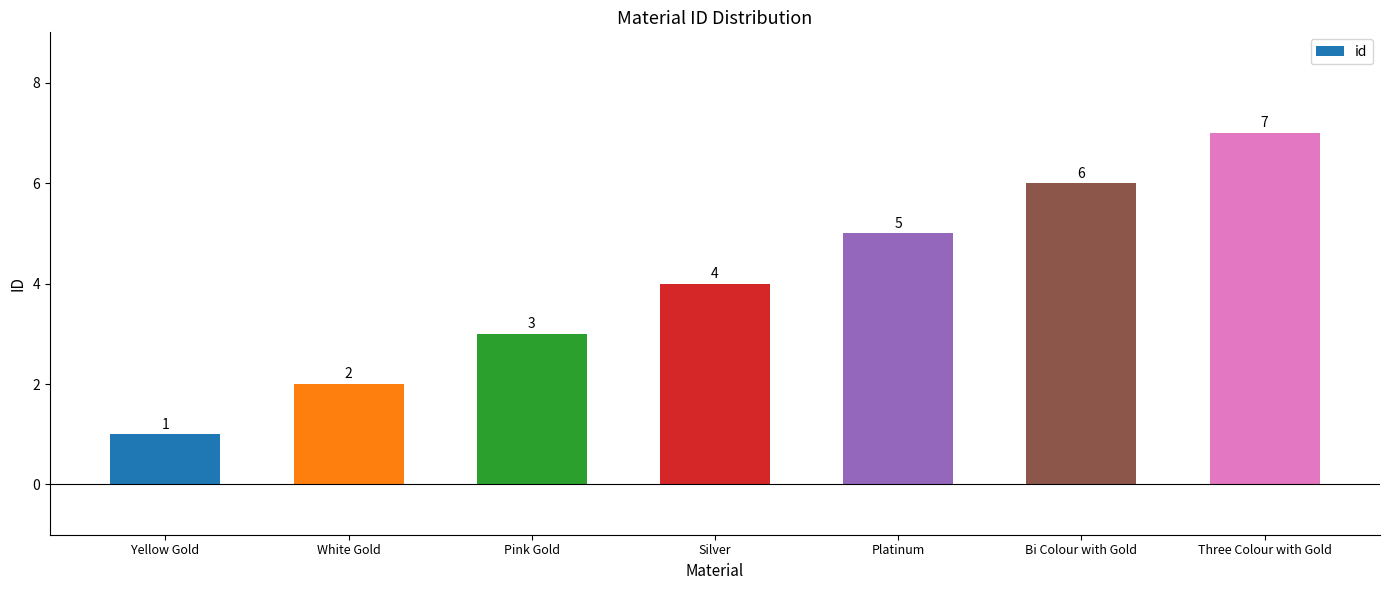

Is it true that the value at Silver is 6?

False